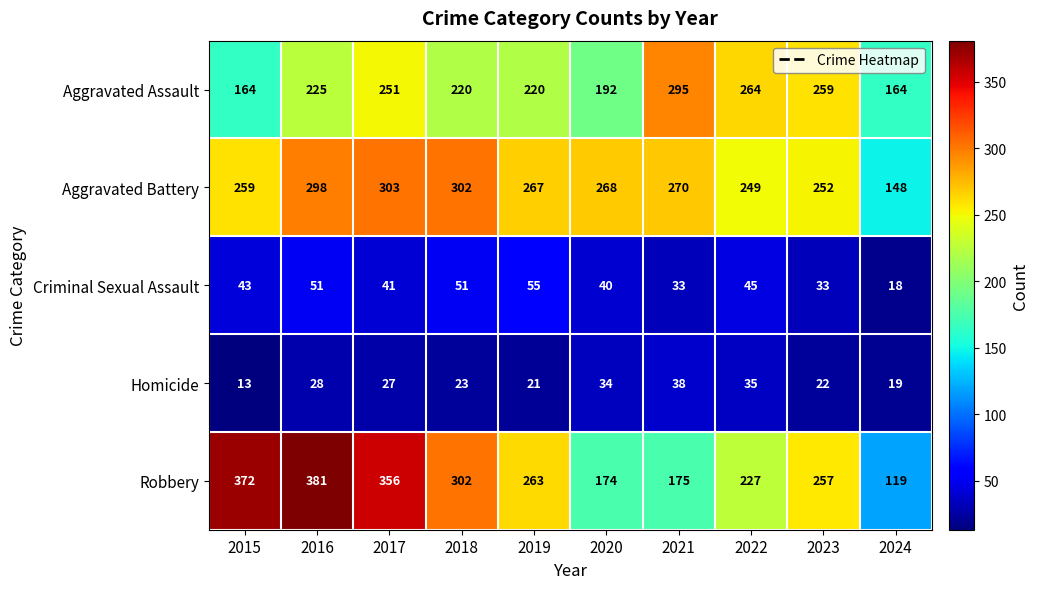

At which label does Aggravated Battery reach its minimum?

2024